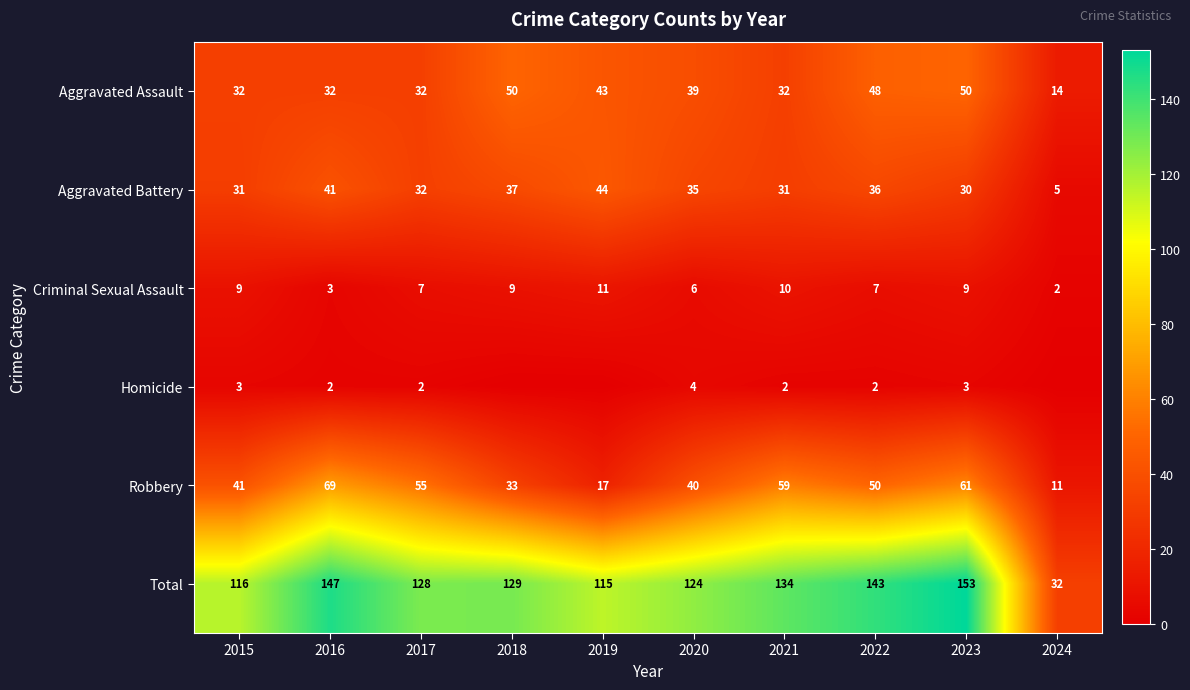

What is the difference between the Total values at 2018 and 2019?

14